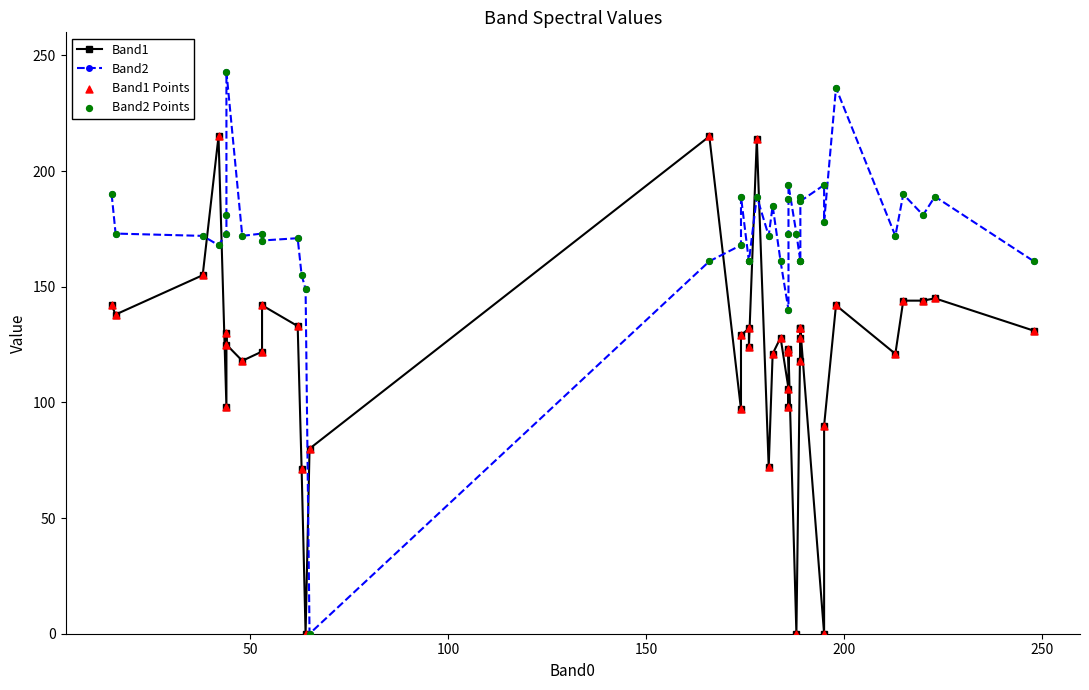

What are all the series names shown in the legend?

Band1, Band2, Band1 Points, Band2 Points